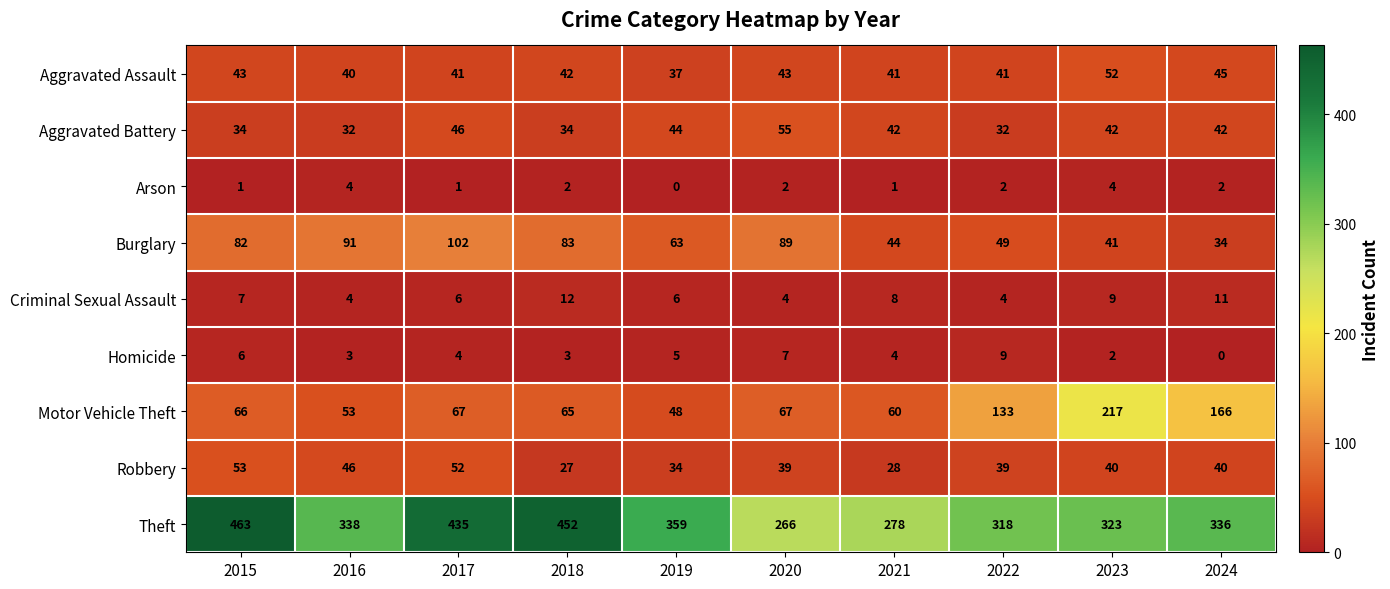

At which label does Aggravated Assault reach its minimum?

2019